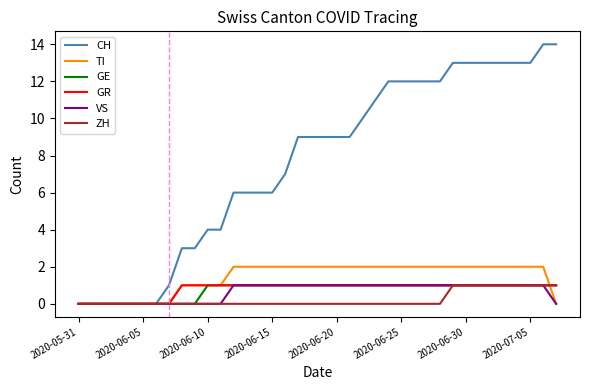

Which series has the largest total across all categories?

CH